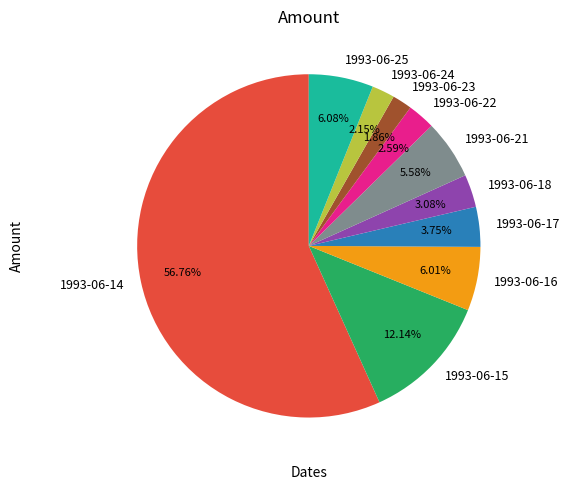

Does any single category account for the majority?

Yes